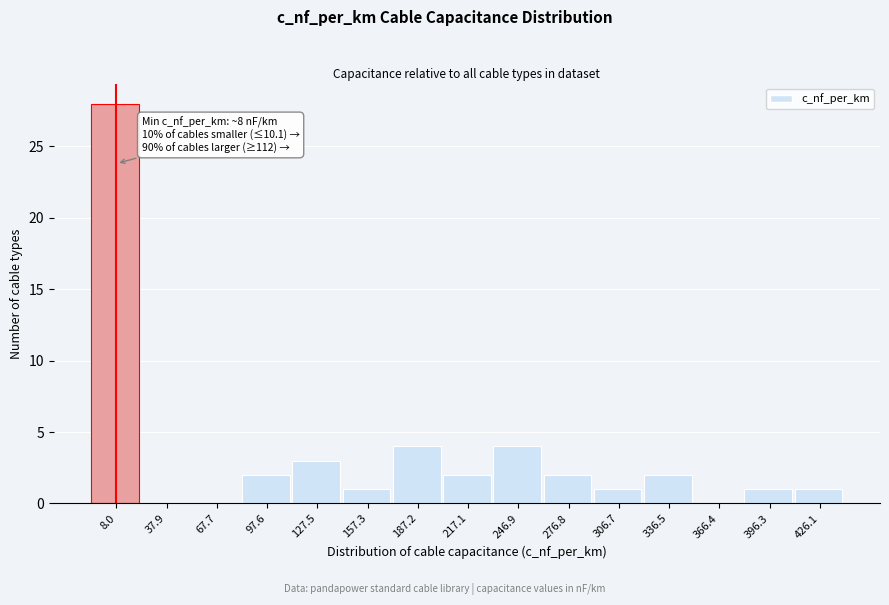

Reading left to right, extract all data points from this chart.

8.0=28	37.9=0	67.7=0	97.6=2	127.5=3	157.3=1	187.2=4	217.1=2	246.9=4	276.8=2	306.7=1	336.5=2	366.4=0	396.3=1	426.1=1